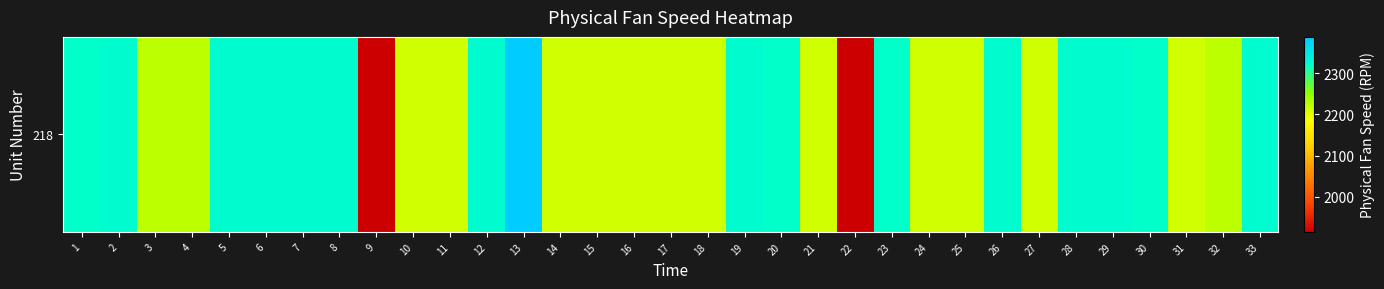

What is the sum of the values at 26 and 4?

4546.8